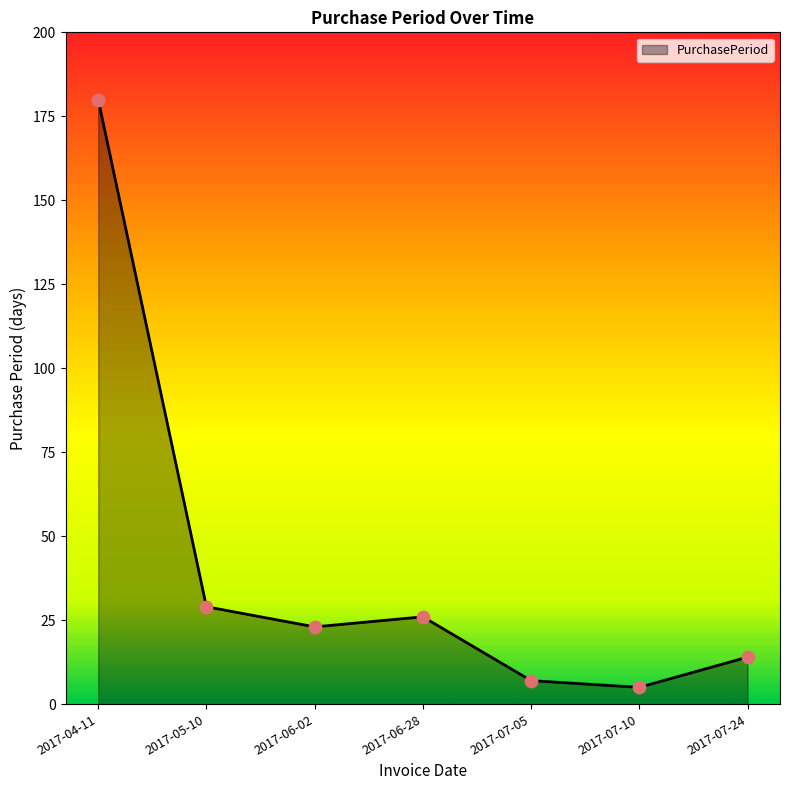

Between 2017-07-10 and 2017-06-28, which is larger?

2017-06-28